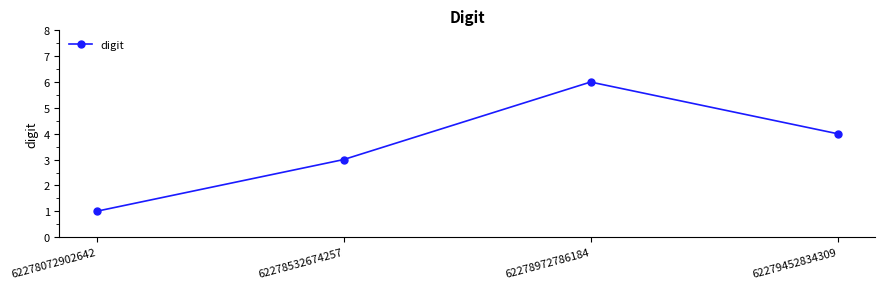

Rank the categories by value from highest to lowest.

62278972786184, 62279452834309, 62278532674257, 62278072902642